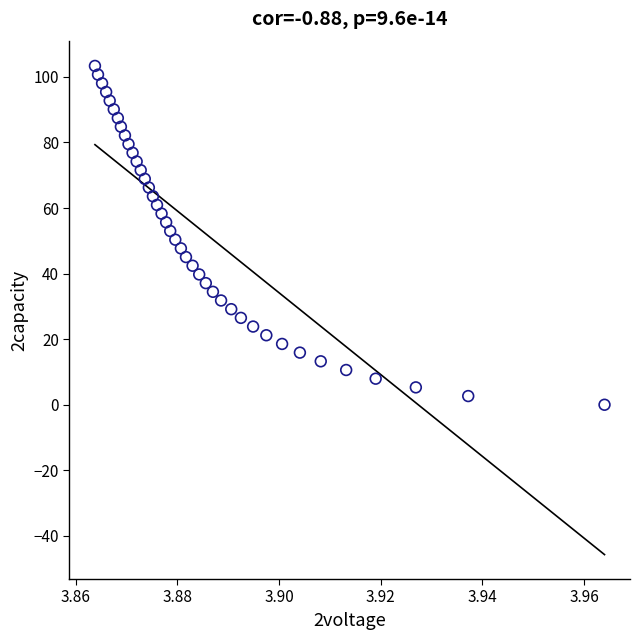

What is the range of Y values (max minus min)?

103.3